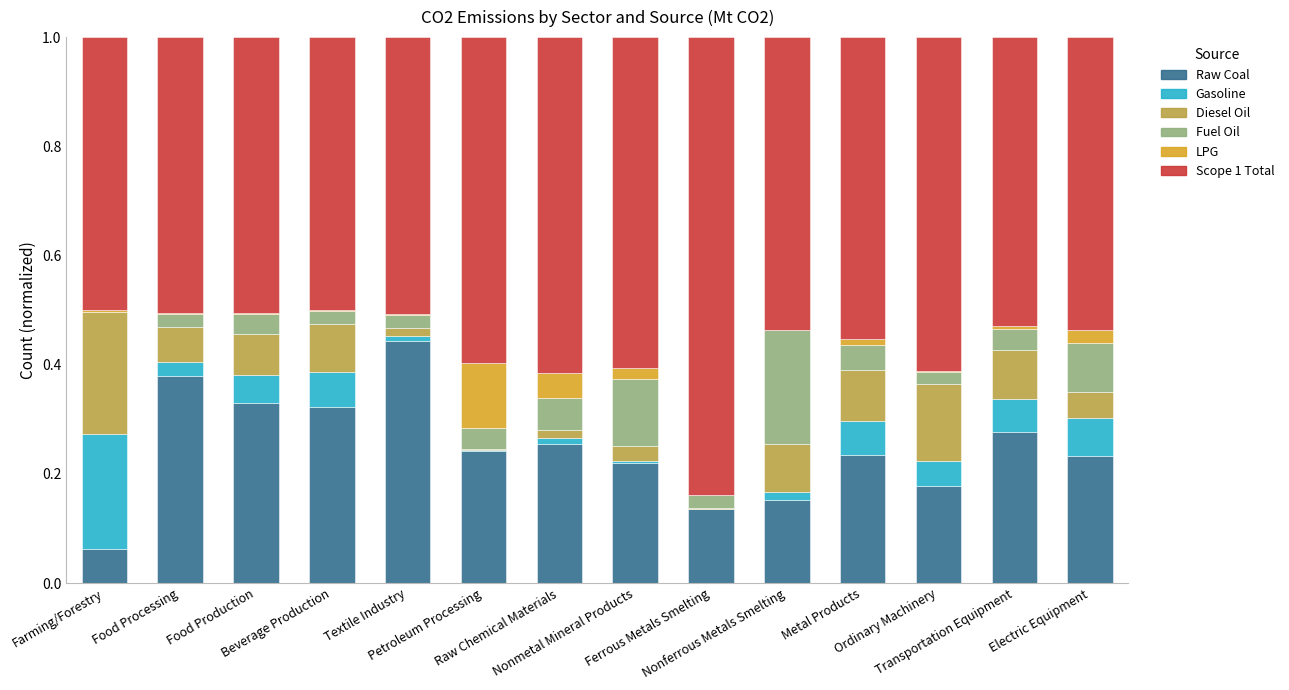

Are the bars grouped side by side (vs. stacked)?

No